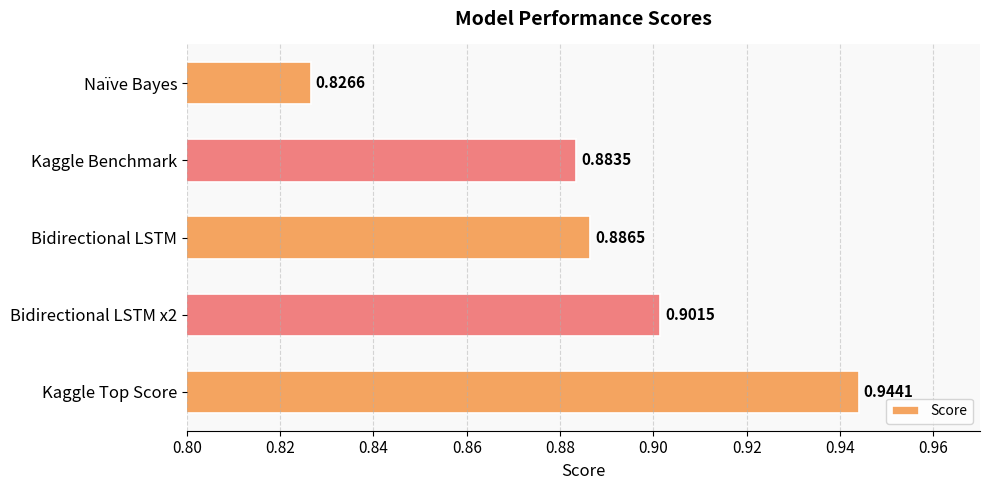

How many bars are there in total?

5